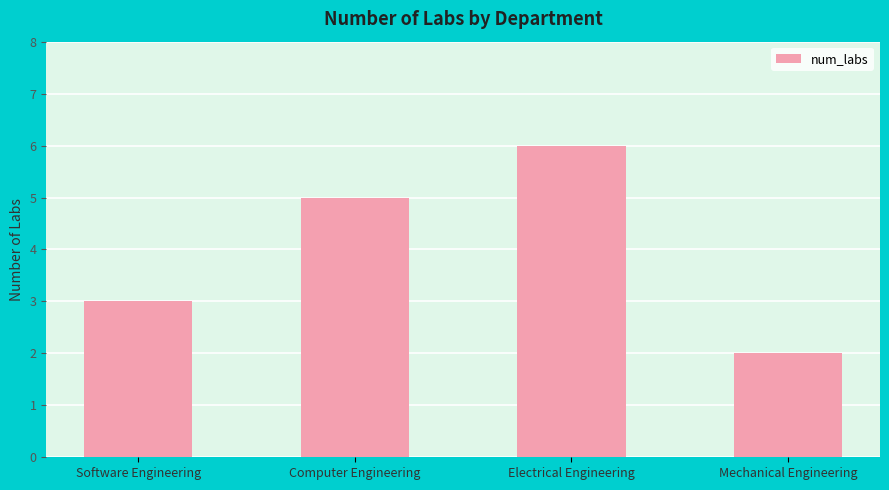

At which category does the chart reach its peak across all series?

Electrical Engineering